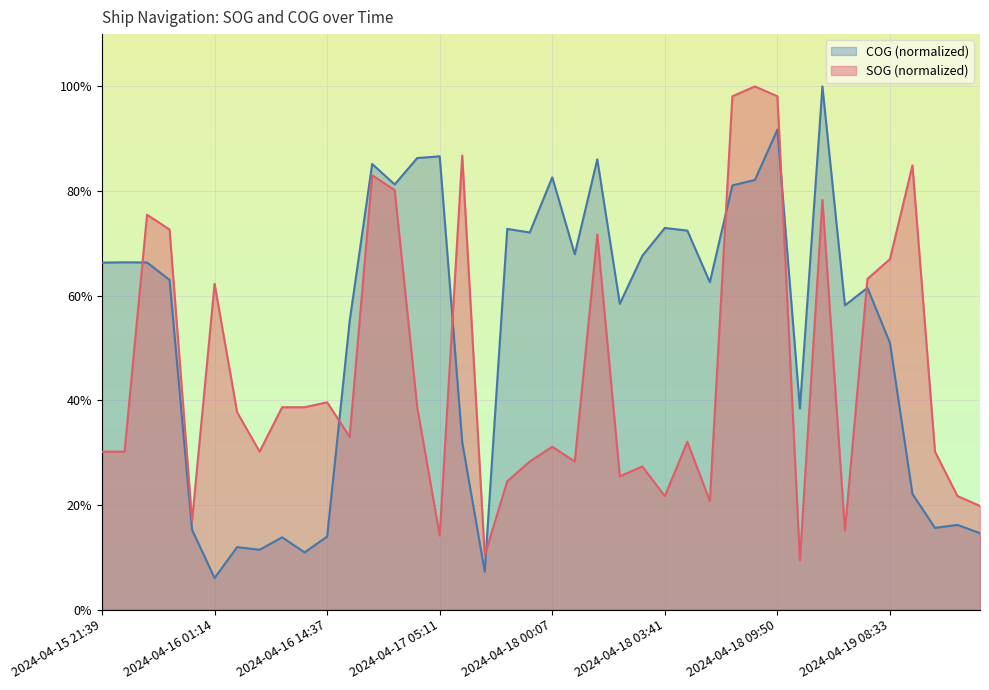

Which series changed the most between 2024-04-15 23:51 and 2024-04-18 02:27?

COG